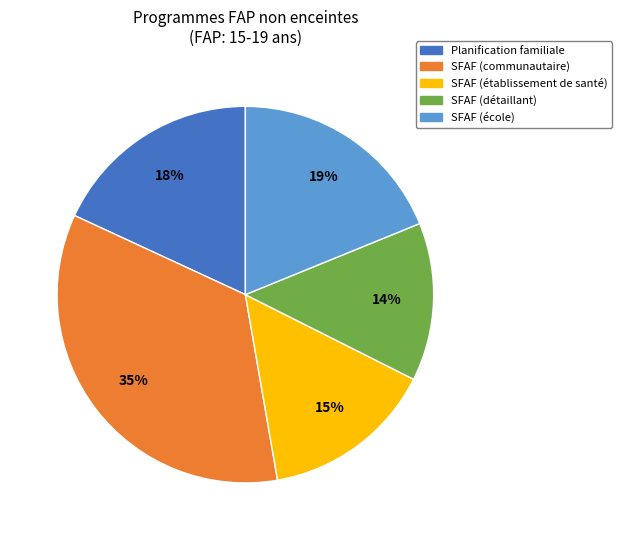

Combined, do Planification familiale and SFAF (détaillant) account for over 50%?

No